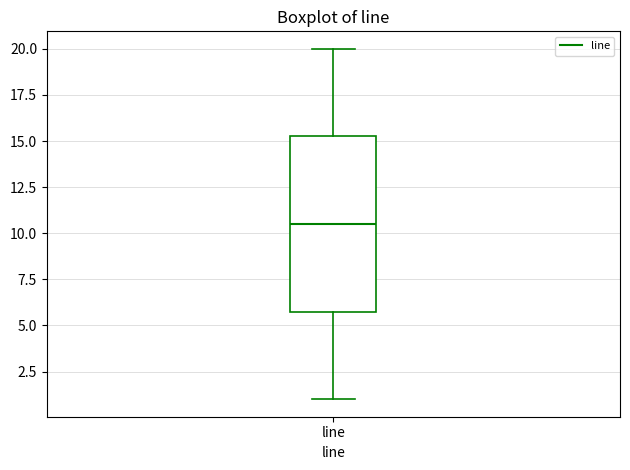

Read this box plot against the y-axis: the position of the median line, the range covered by the box, and the ends of both whiskers. The values are not printed on the chart, so give them approximately, as read against the axis.

median 10.5, box 6.0 to 15.5, whiskers 1.0 to 20.0